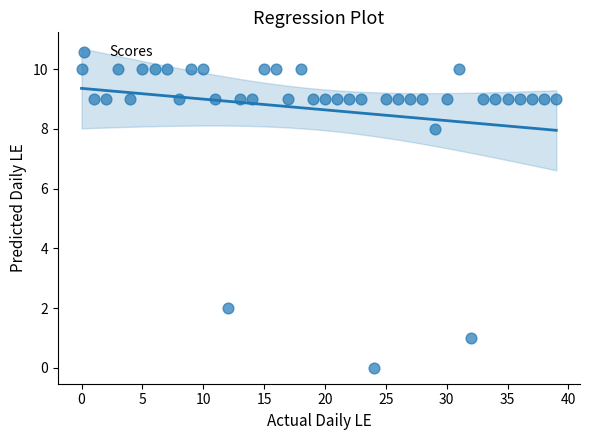

What is the range of Y values (max minus min)?

10